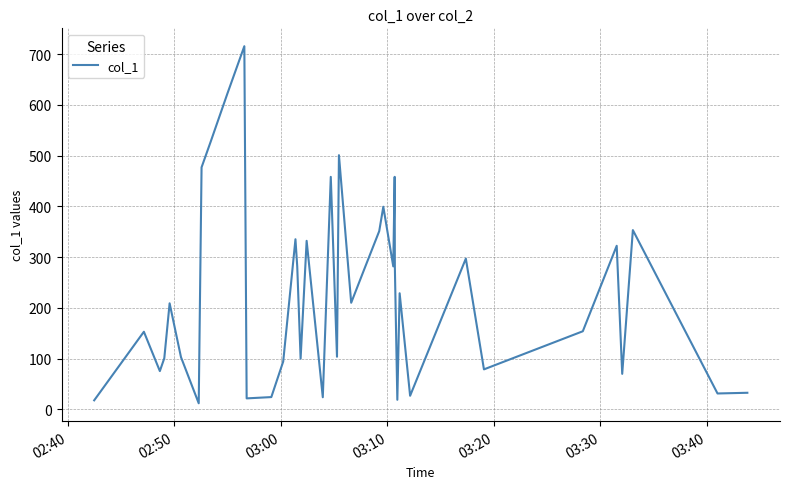

What is the maximum value shown in the chart?

715.8